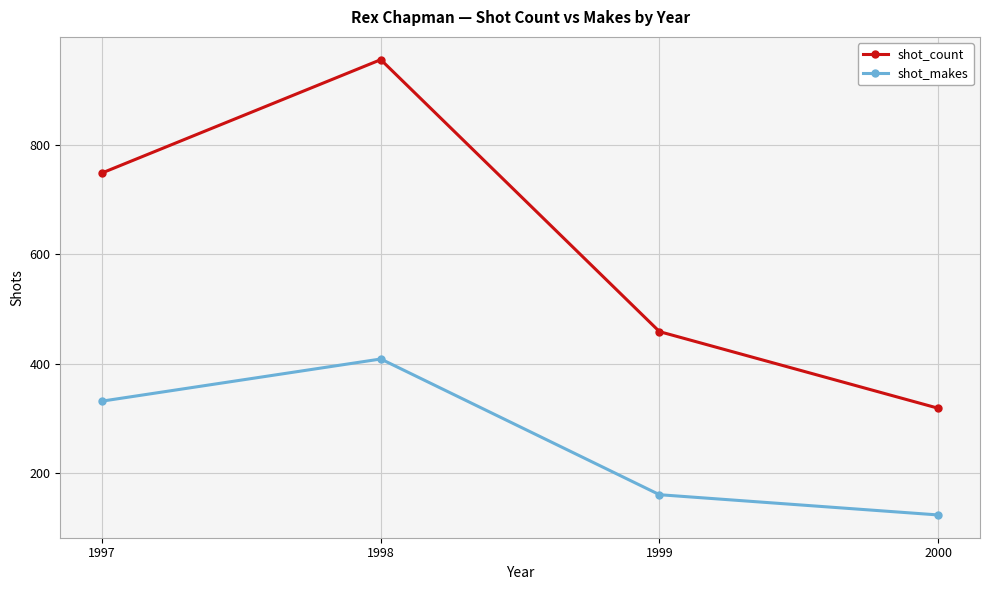

At 1998, list the series in order from smallest to largest.

shot_makes, shot_count